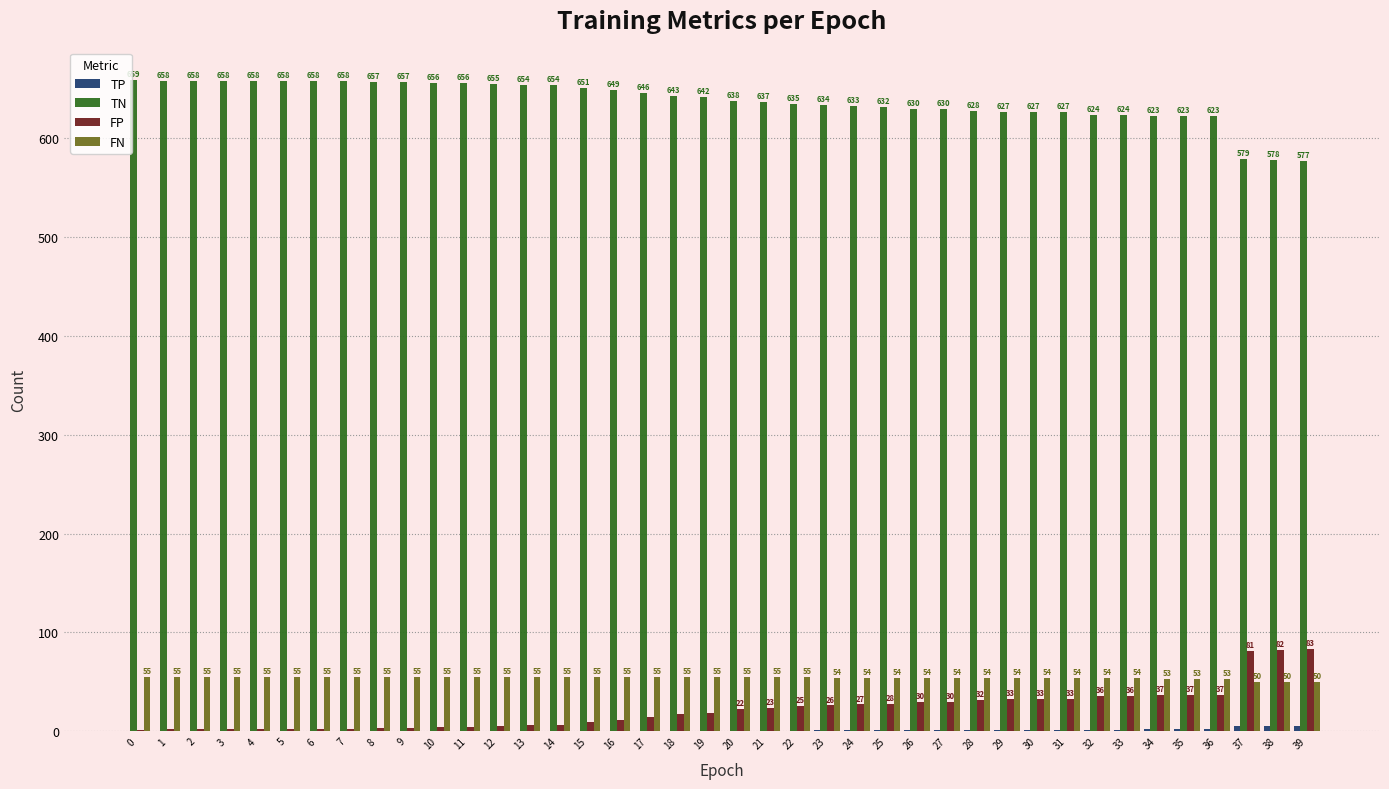

What is the maximum value for FP?

83